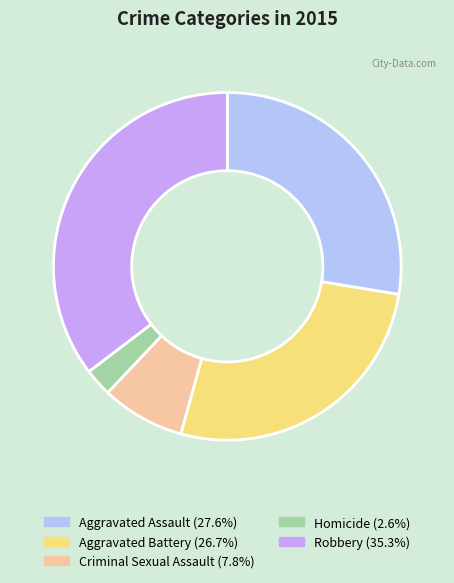

Does any single category account for the majority?

No